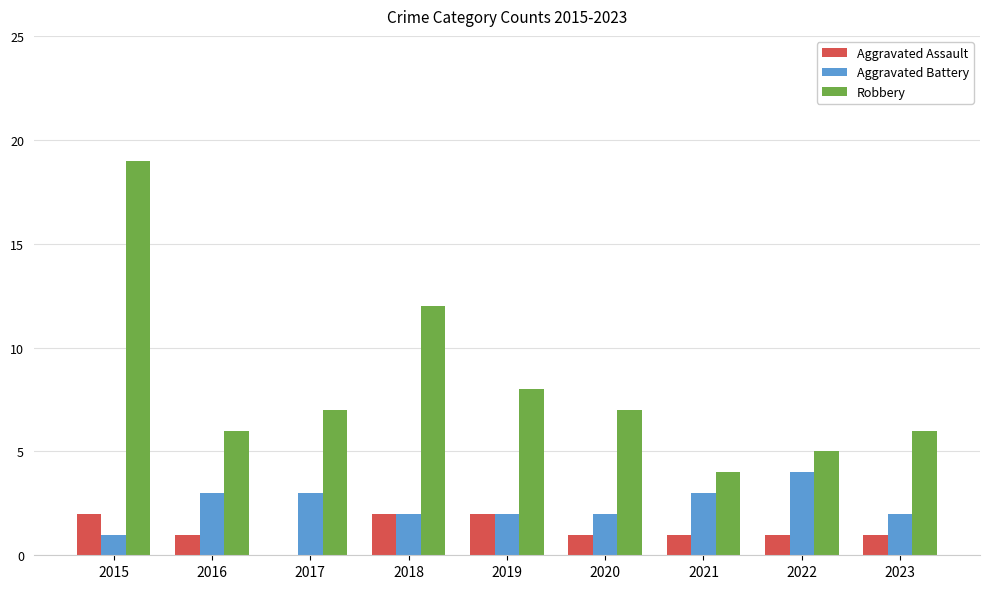

Between 2022 and 2023, which series saw the biggest shift?

Aggravated Battery